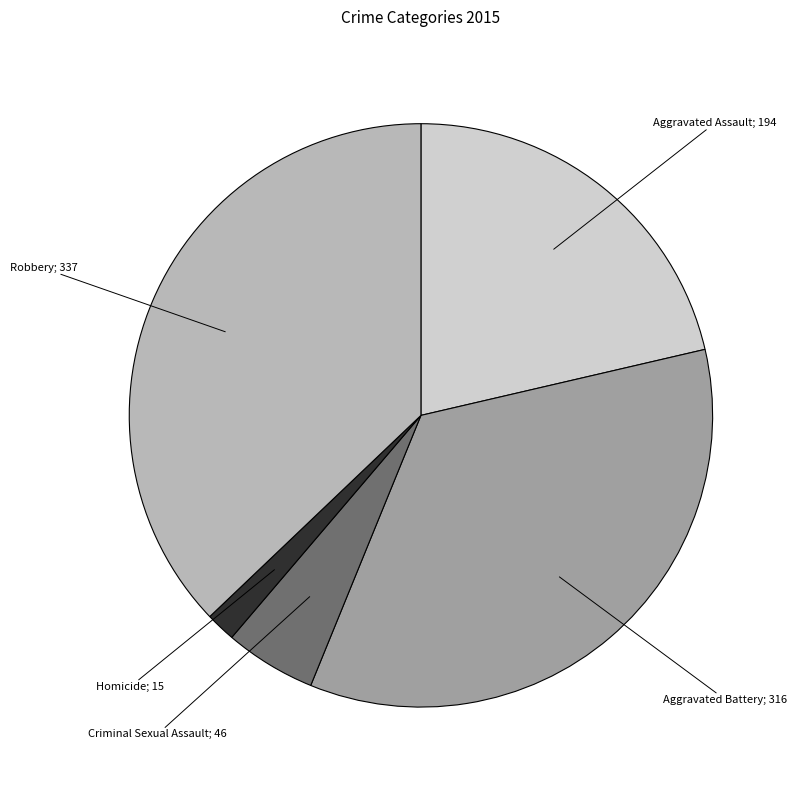

Is there any slice that represents more than half of the pie?

No